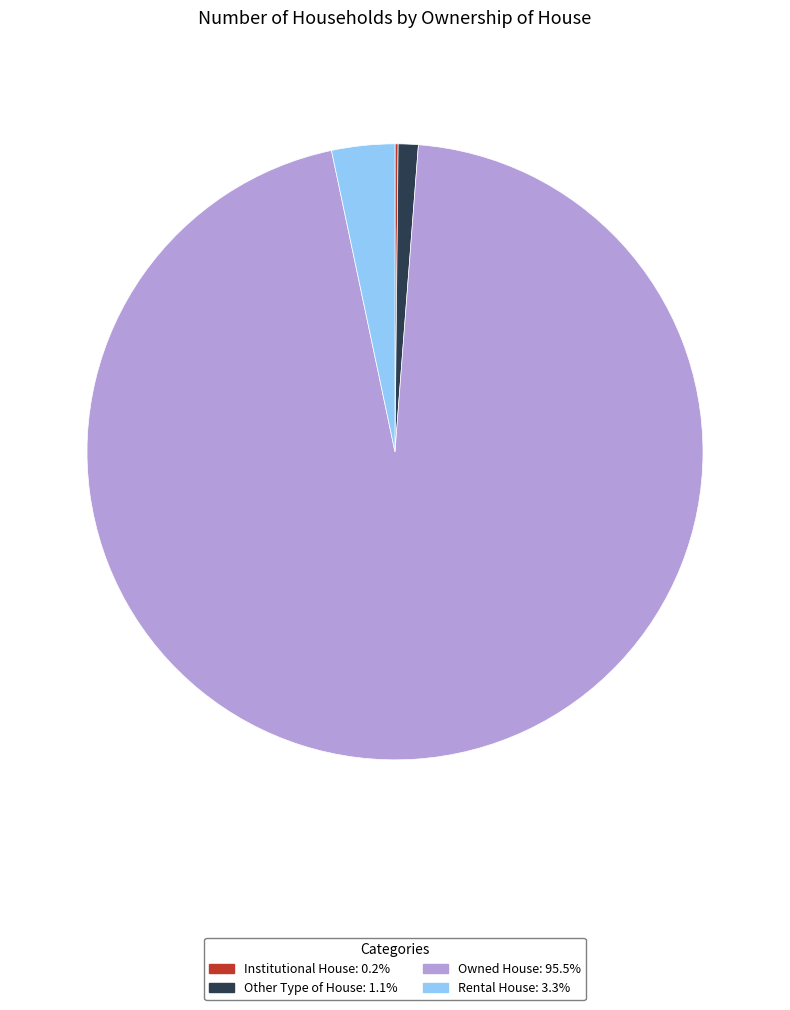

Is there a majority slice in this chart?

Yes